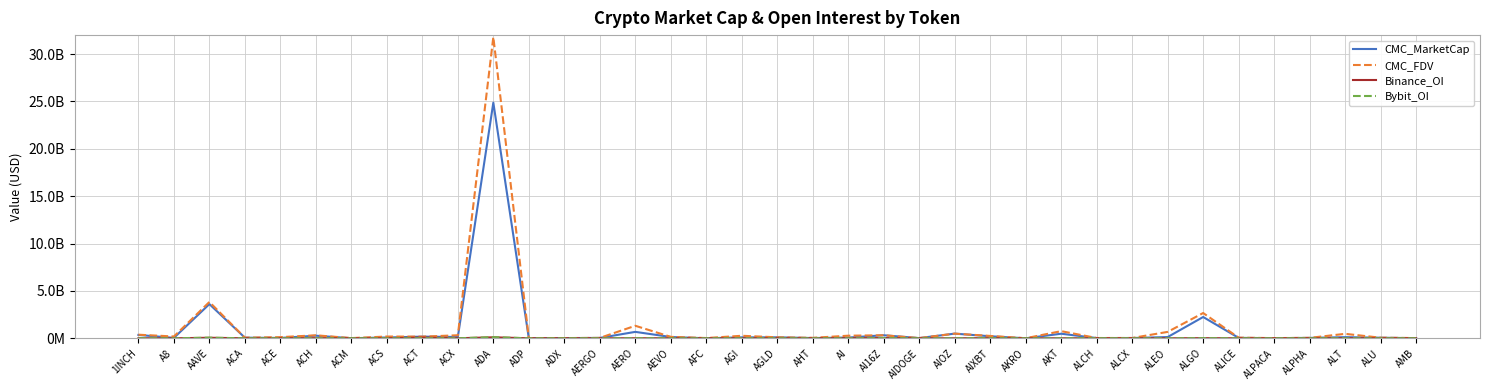

Rank the categories by Bybit_OI value from highest to lowest.

ADA, AAVE, AI16Z, ALGO, AIXBT, AERO, ACH, ACT, ALCH, 1INCH, AGI, AGLD, AIOZ, AEVO, ALT, AKT, ALEO, ALICE, AI, ACX, ALPHA, AERGO, A8, ACE, ALPACA, ALU, AMB, AIDOGE, ACA, ACM, ACS, ADP, ADX, AFC, AHT, AKRO, ALCX